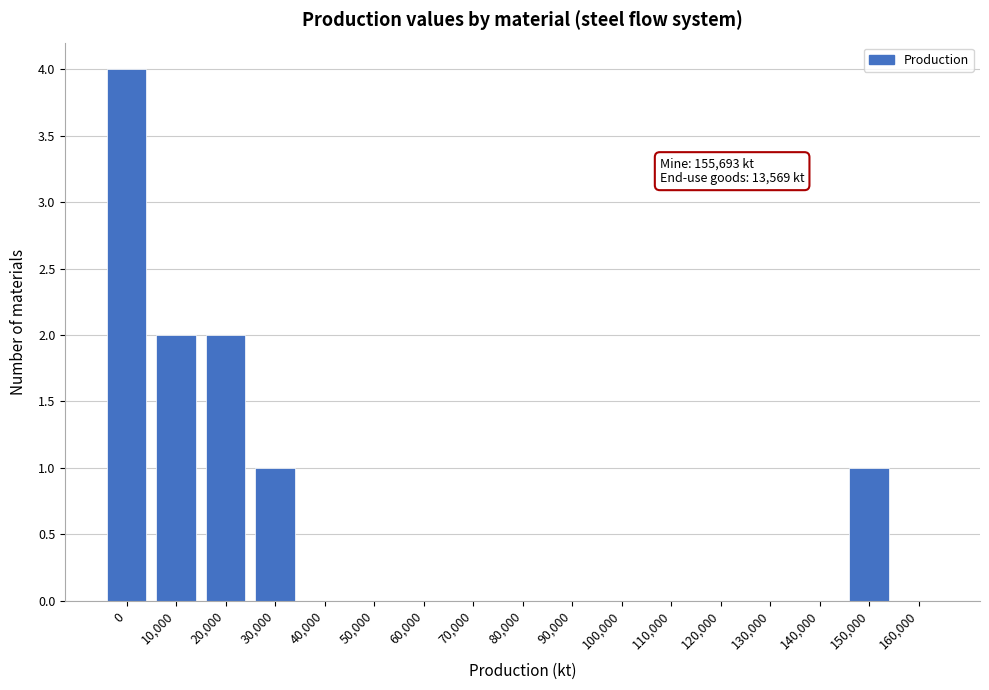

Reading left to right, extract all data points from this chart.

0=4	10,000=2	20,000=2	30,000=1	40,000=0	50,000=0	60,000=0	70,000=0	80,000=0	90,000=0	100,000=0	110,000=0	120,000=0	130,000=0	140,000=0	150,000=1	160,000=0